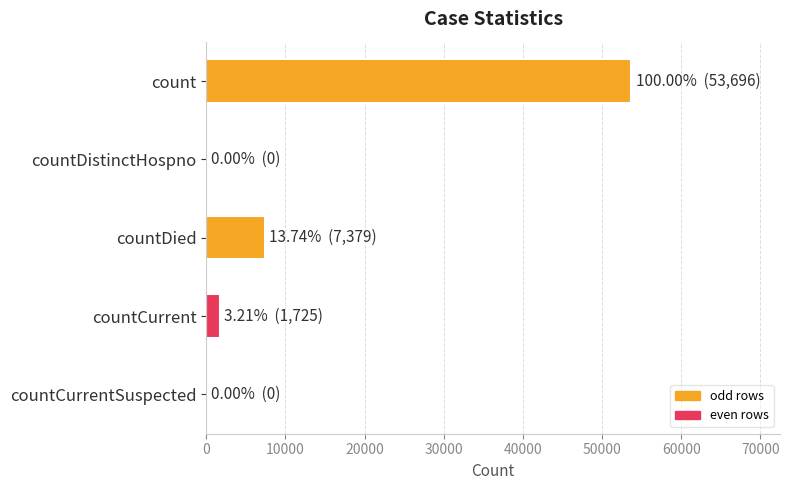

What is the sum of the values at count and countCurrentSuspected?

53696